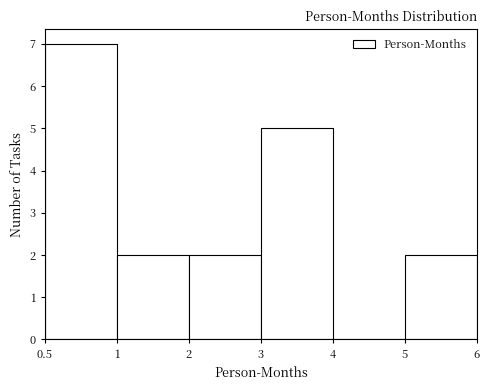

Reading left to right, list all the values displayed in this chart.

0.5=7	1=2	2=2	3=5	4=0	5=2